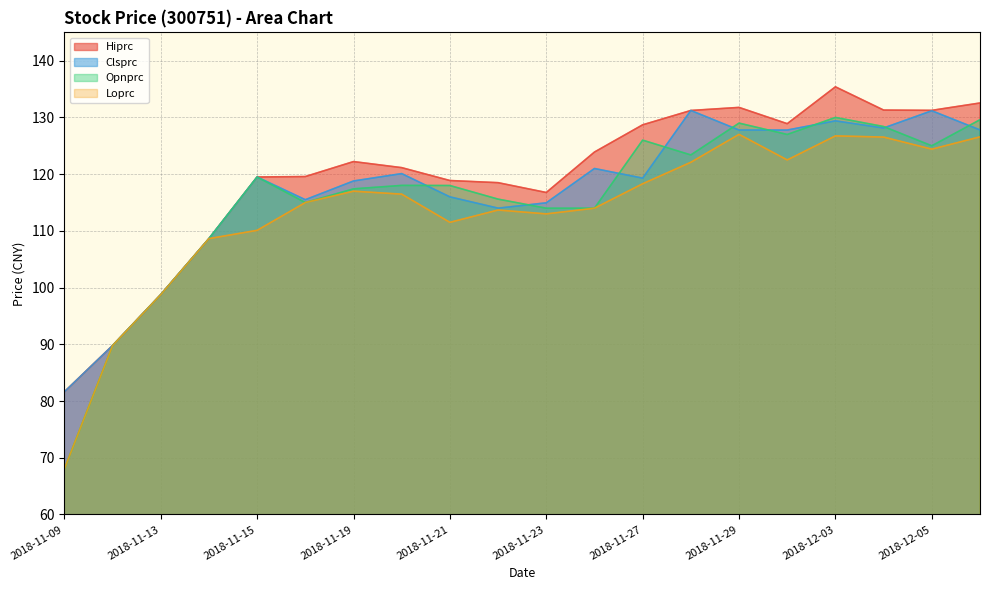

At which category is the sum across all series the highest?

2018-12-03